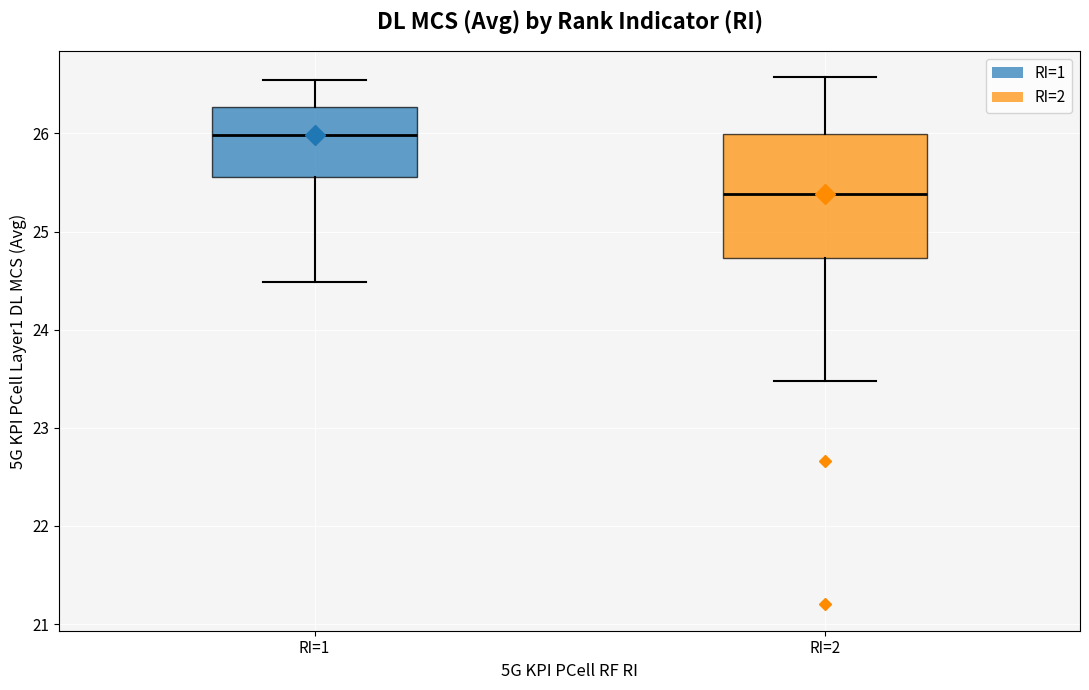

Reading left to right, transcribe this box plot: for each box, give where its median line is, the range the box spans, and where its two whiskers end, as read against the y-axis. The values are not printed on the chart, so give them approximately, as read against the axis.

RI=1: median 26.0, box 25.6 to 26.3, whiskers 24.5 to 26.5
RI=2: median 25.4, box 24.7 to 26.0, whiskers 23.5 to 26.6